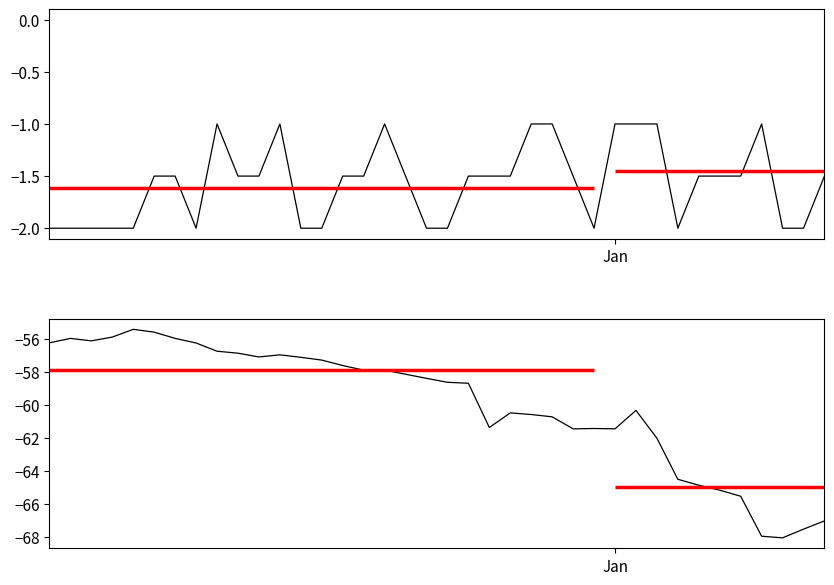

List the series in order of their peak value, lowest first.

Latitude (S), Air Temp (C)